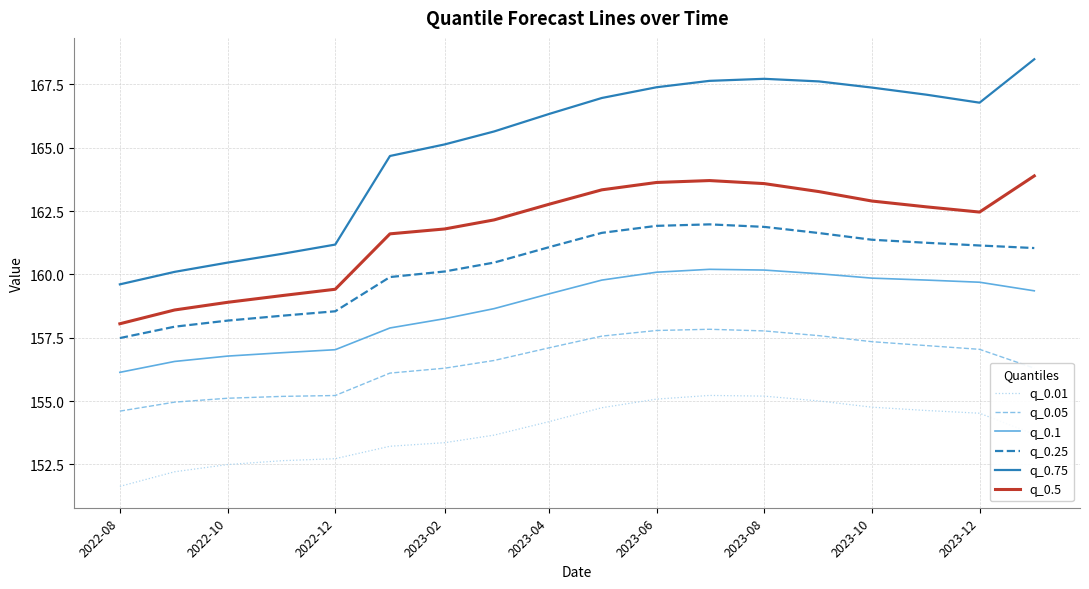

List the series in order of their peak value, highest first.

q_0.75, q_0.5, q_0.25, q_0.1, q_0.05, q_0.01